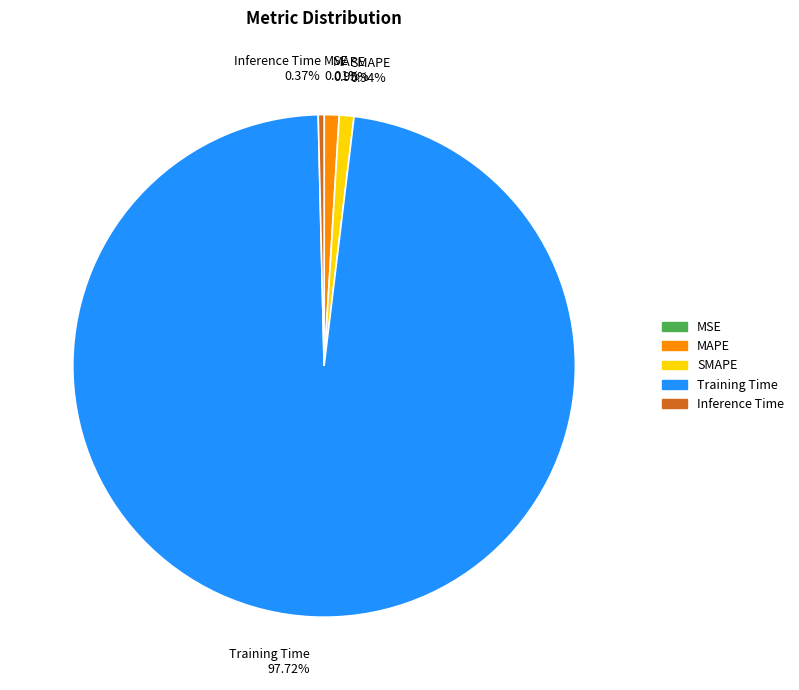

Does Inference Time account for over 50% of the chart?

No